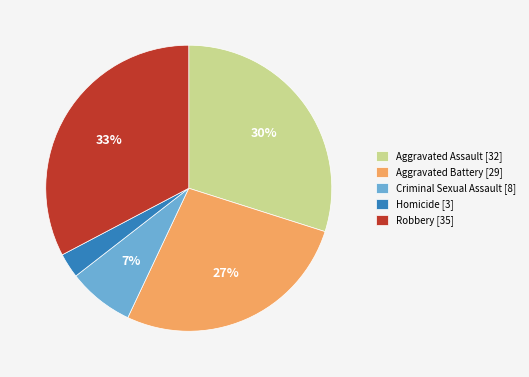

Does Criminal Sexual Assault represent more than half of the total?

No